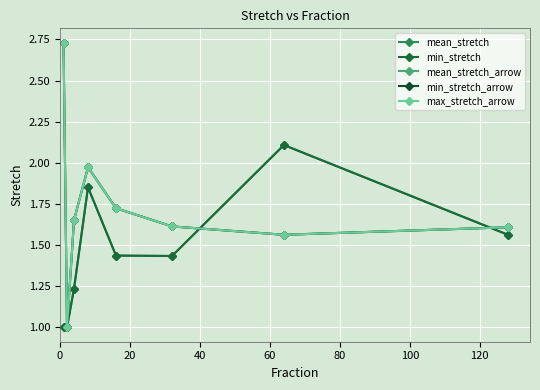

True or false: mean_stretch_arrow has more than 2 interior local peaks.

False